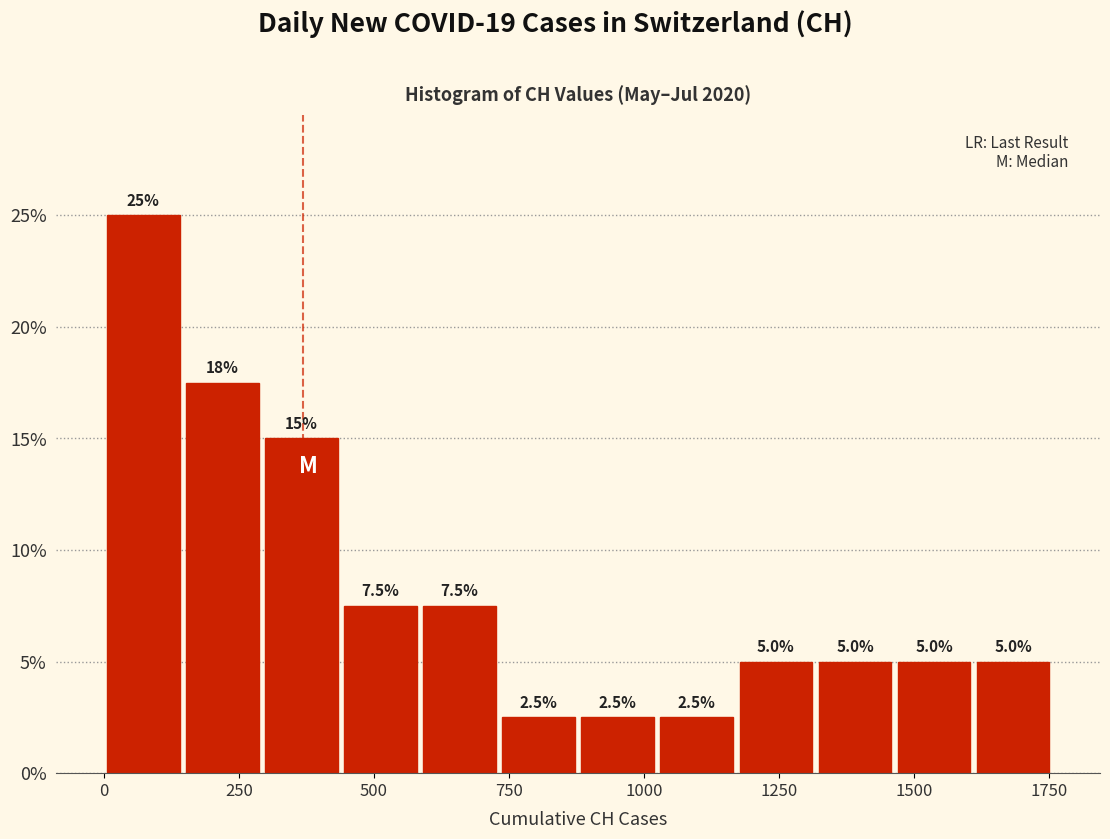

Around what value on the x-axis is the tallest bar? Give the approximate position of its centre, as read against the axis.

50